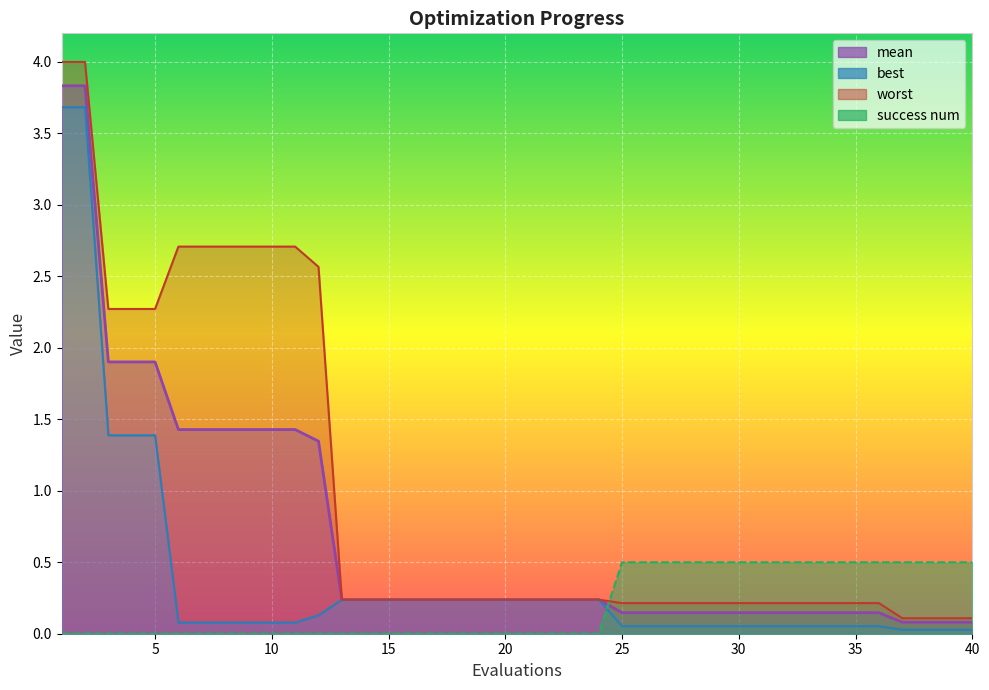

True or false: best has more than 0 points higher than both neighbors.

False